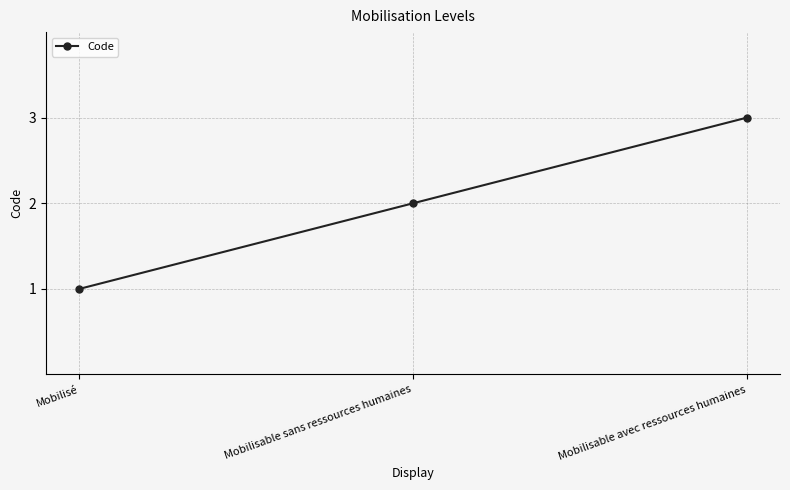

True or false: the data shows 4 at Mobilisable avec ressources humaines.

False